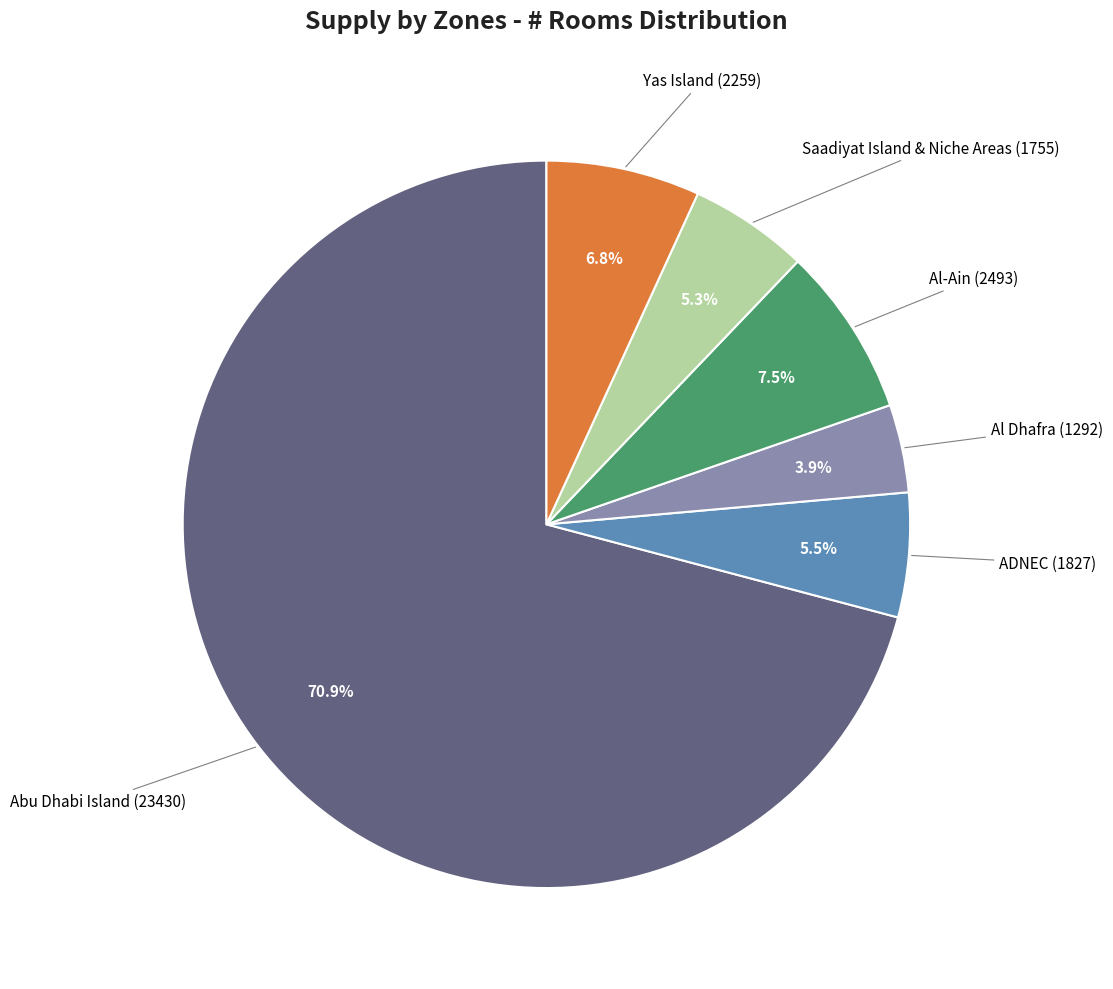

To the nearest percent, what percentage of the pie is Al Dhafra?

4%